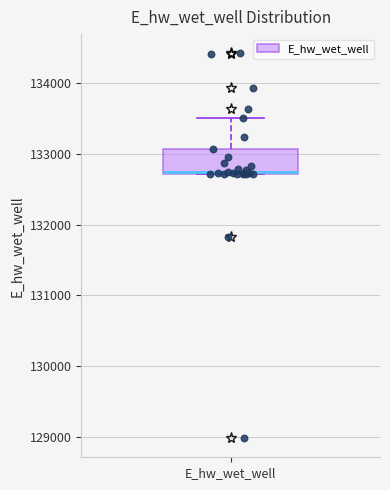

Transcribe this box plot: give where the median line is, the range the box spans, and where the two whiskers end, as read against the y-axis. The values are not printed on the chart, so give them approximately, as read against the axis.

median 132700, box 132700 to 133100, whiskers 132700 to 133500